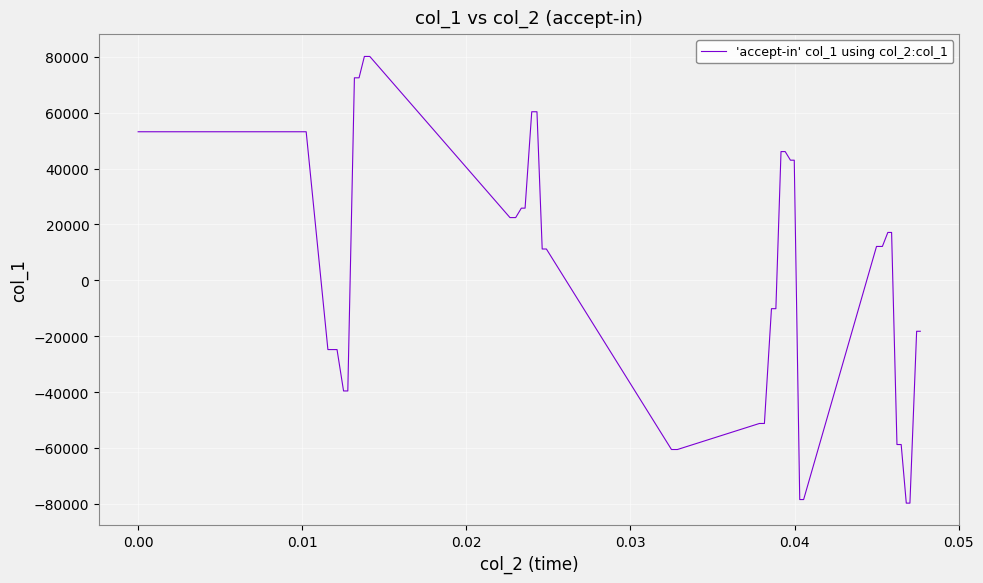

What is the difference between the maximum and minimum values?

159886.5